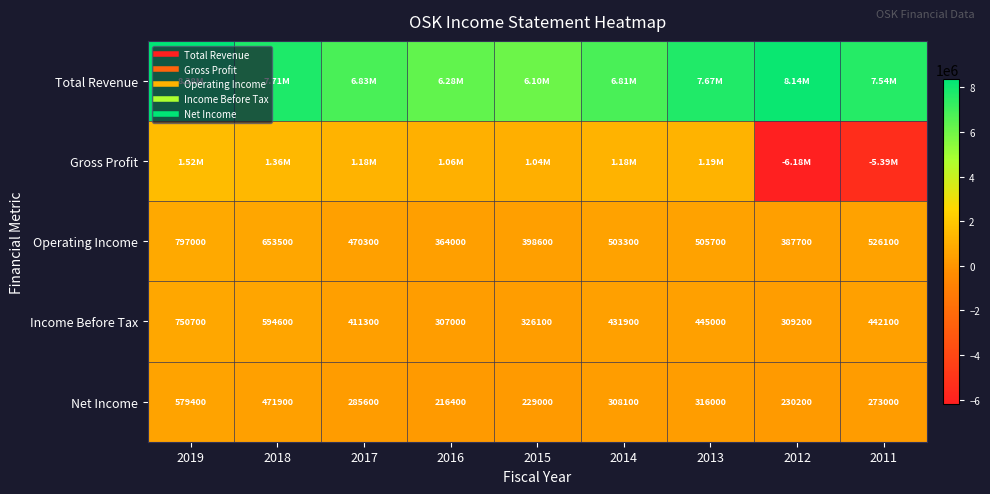

List the series in order of their peak value, highest first.

Total Revenue, Gross Profit, Operating Income, Income Before Tax, Net Income